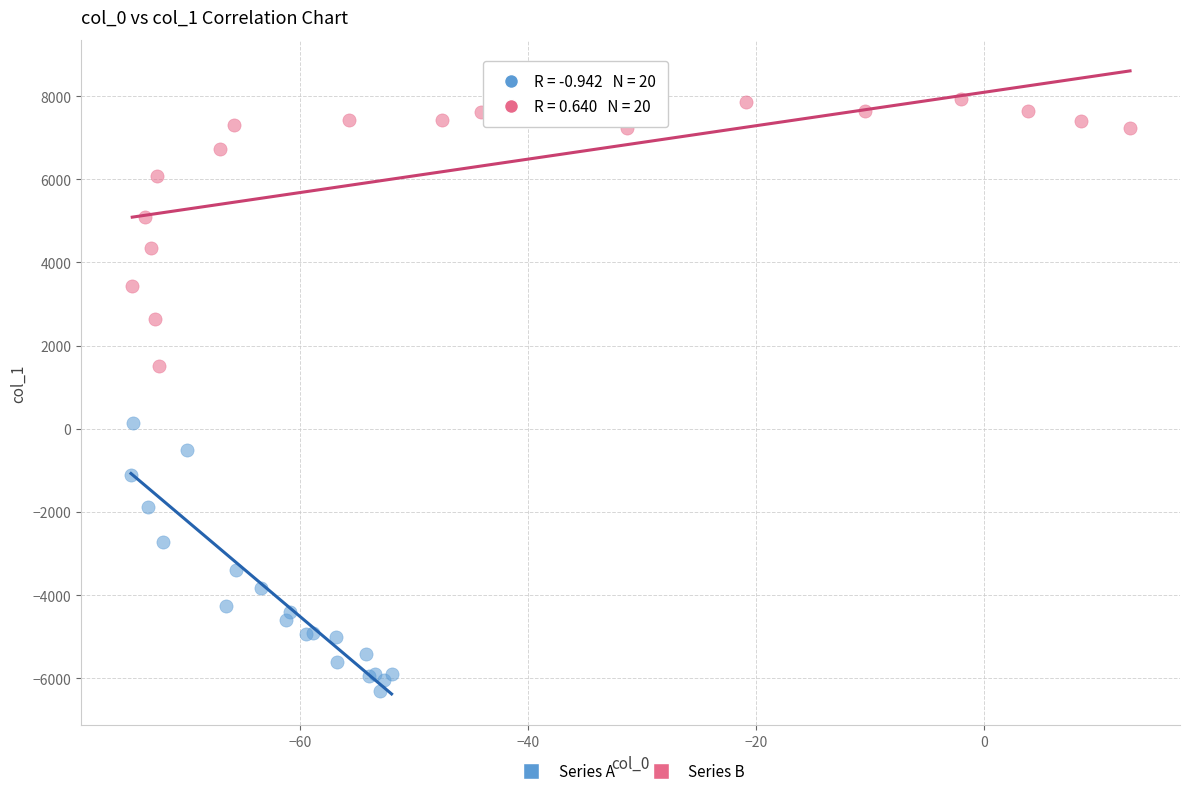

Which series contains the highest Y value?

Series B